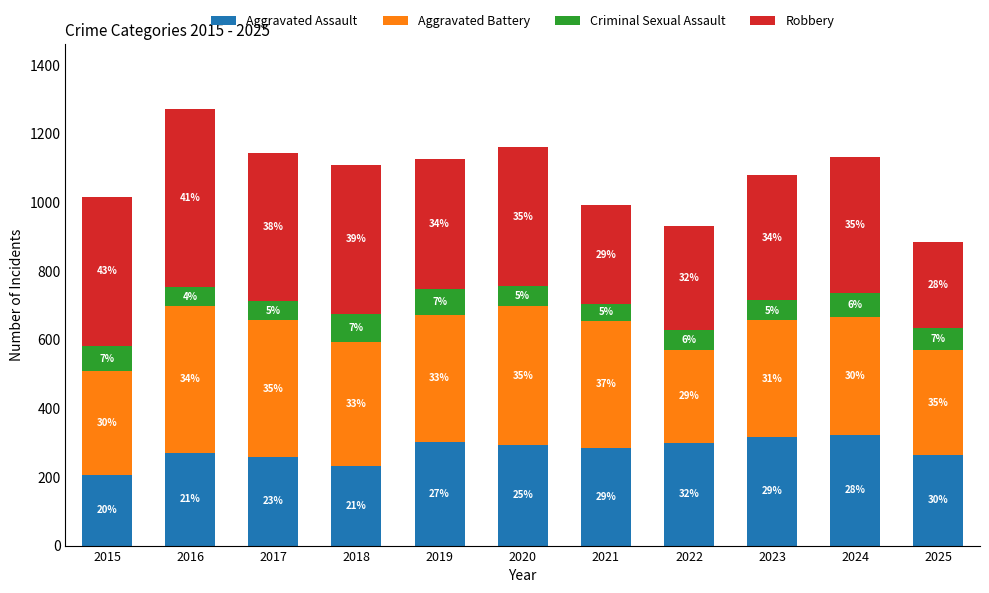

Does the chart contain any negative values?

No